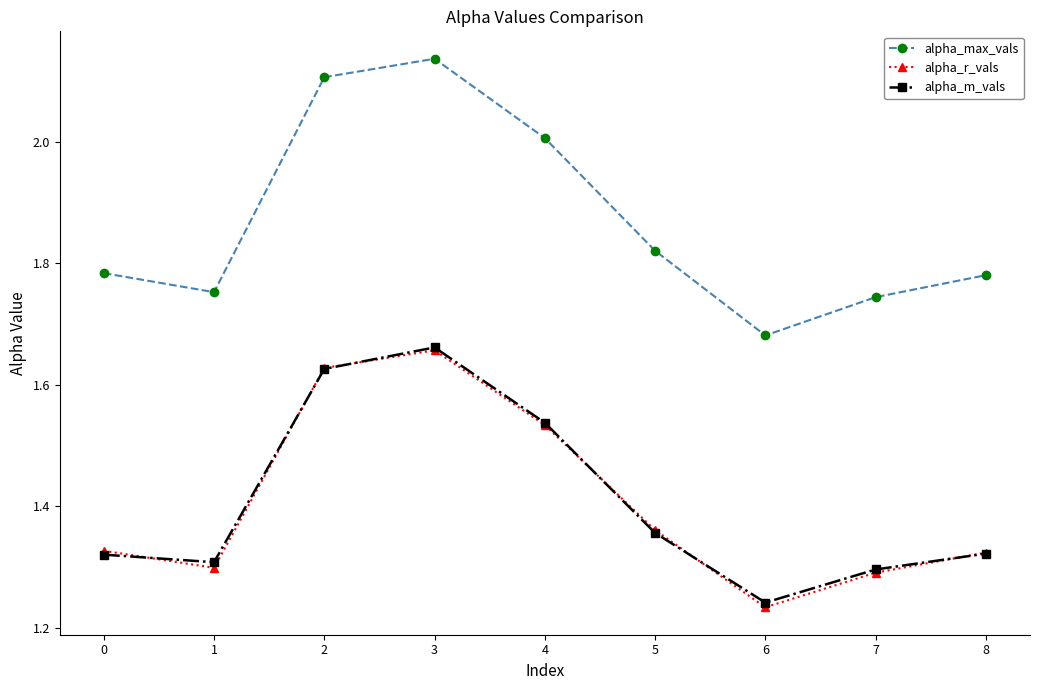

Which series has the largest range (max minus min)?

alpha_max_vals